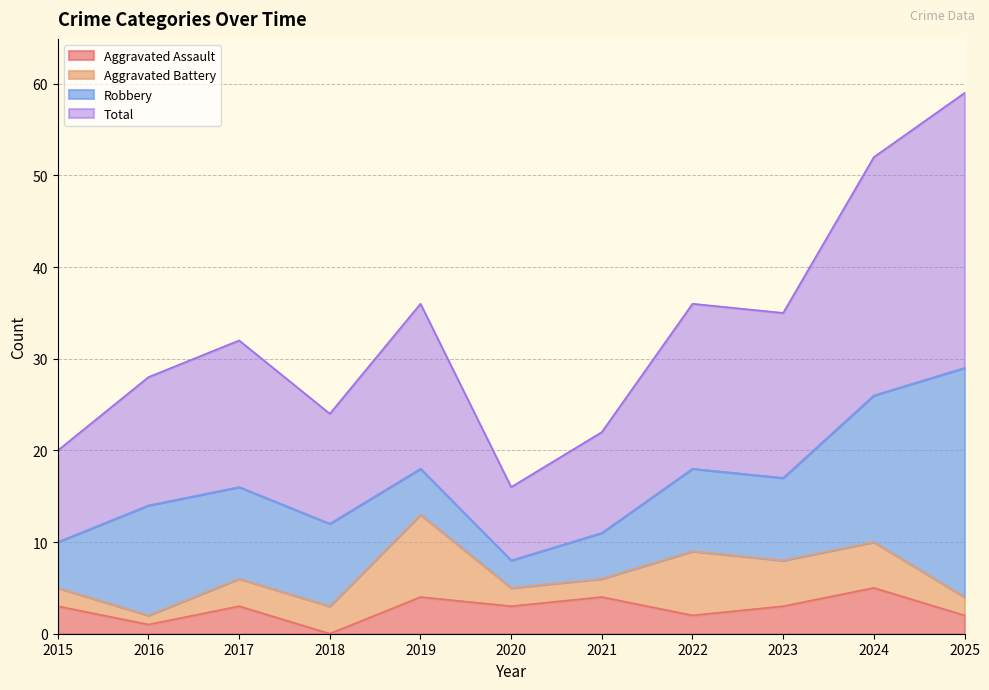

True or false: Total and Aggravated Assault intersect in this chart.

False